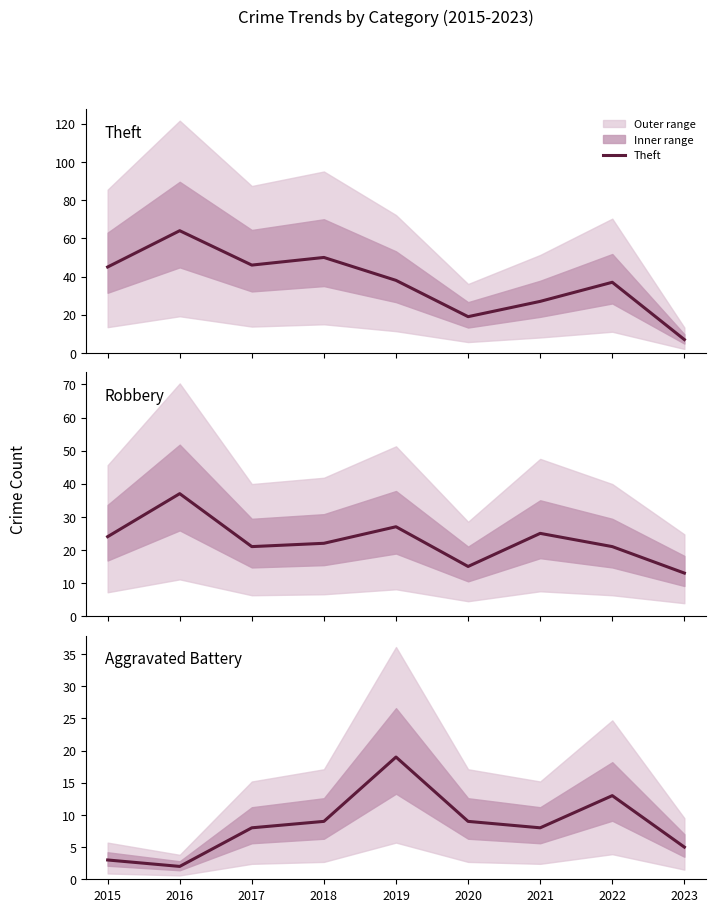

What is the sum of all Theft values?

333